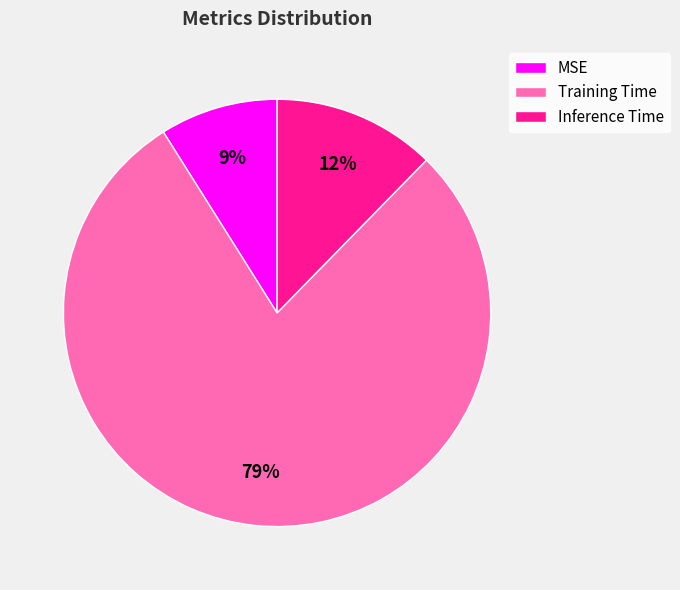

Combined, do Training Time and MSE account for over 50%?

Yes